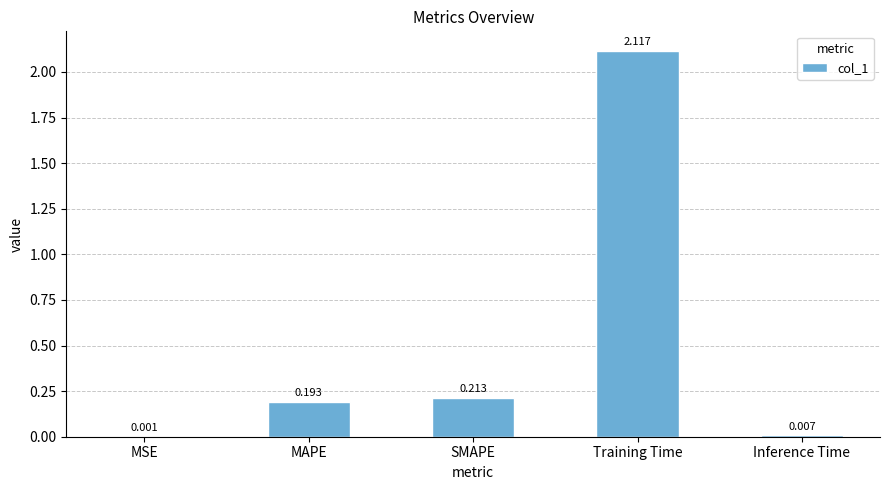

Which has a higher value, Training Time or SMAPE?

Training Time